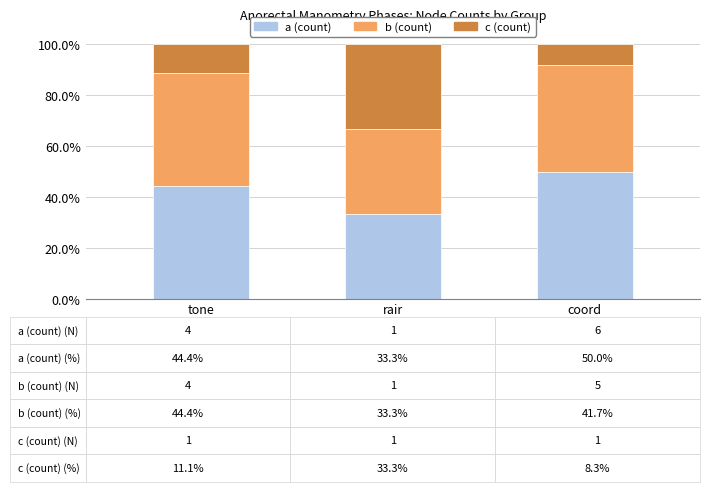

Count the number of data series in this chart.

3